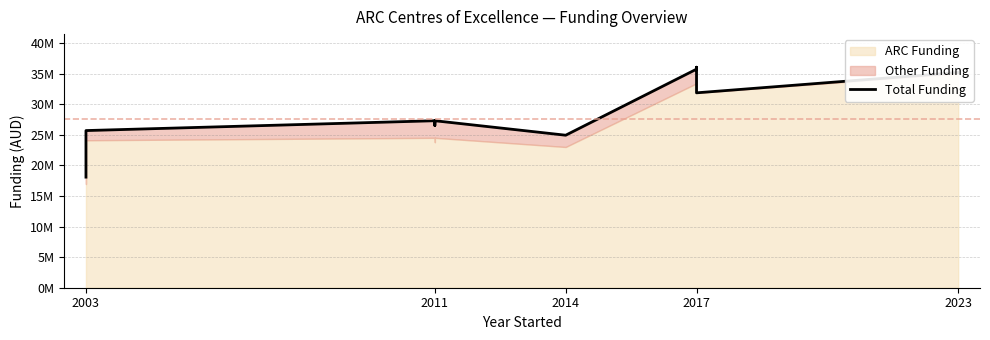

Is it true that the value at 2017 is 11885046?

False